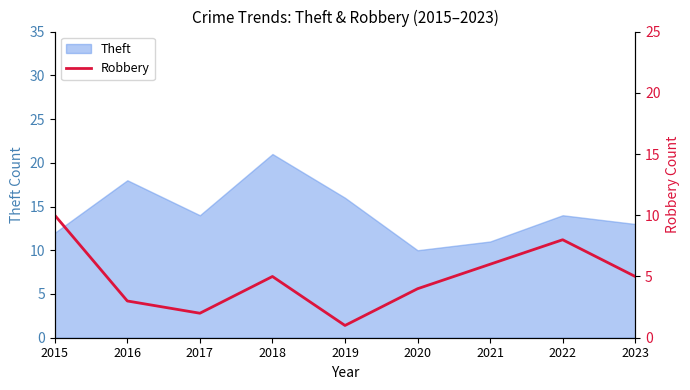

At which label does Theft reach its peak?

2018